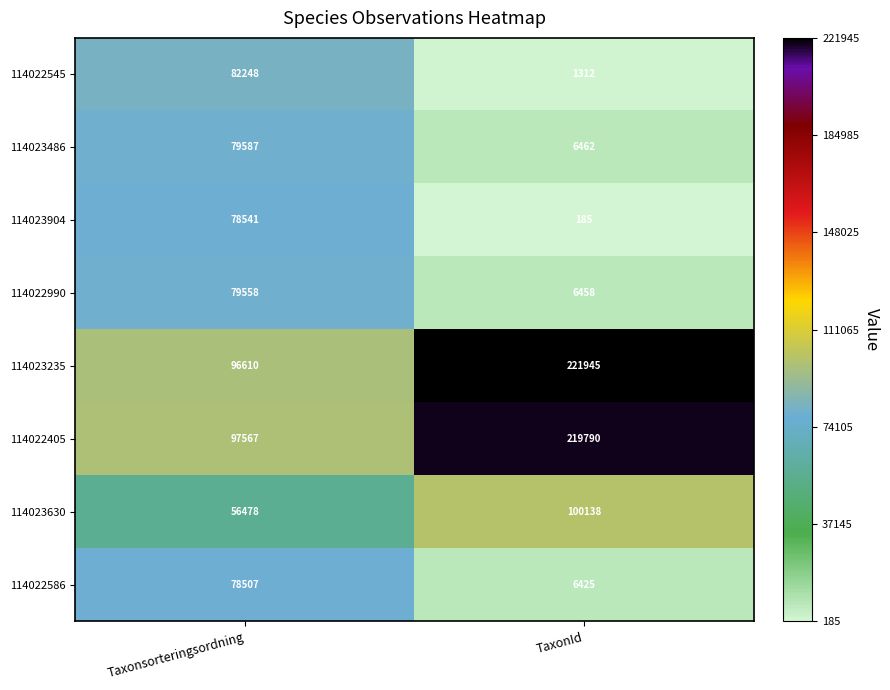

Is it true that 114023630 equals 100138 at TaxonId?

True